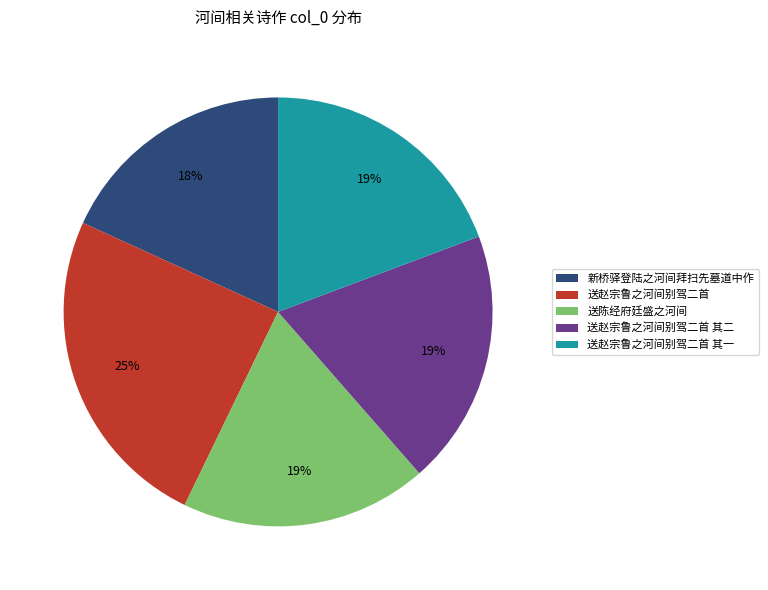

Is 新桥驿登陆之河间拜扫先墓道中作 the majority of the pie?

No